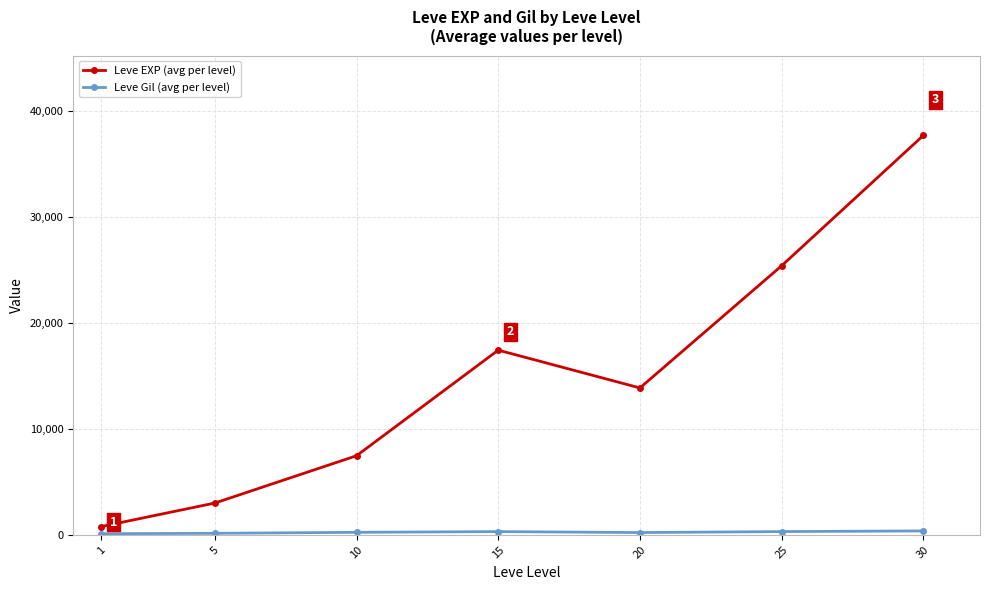

At which category is the sum across all series the highest?

30